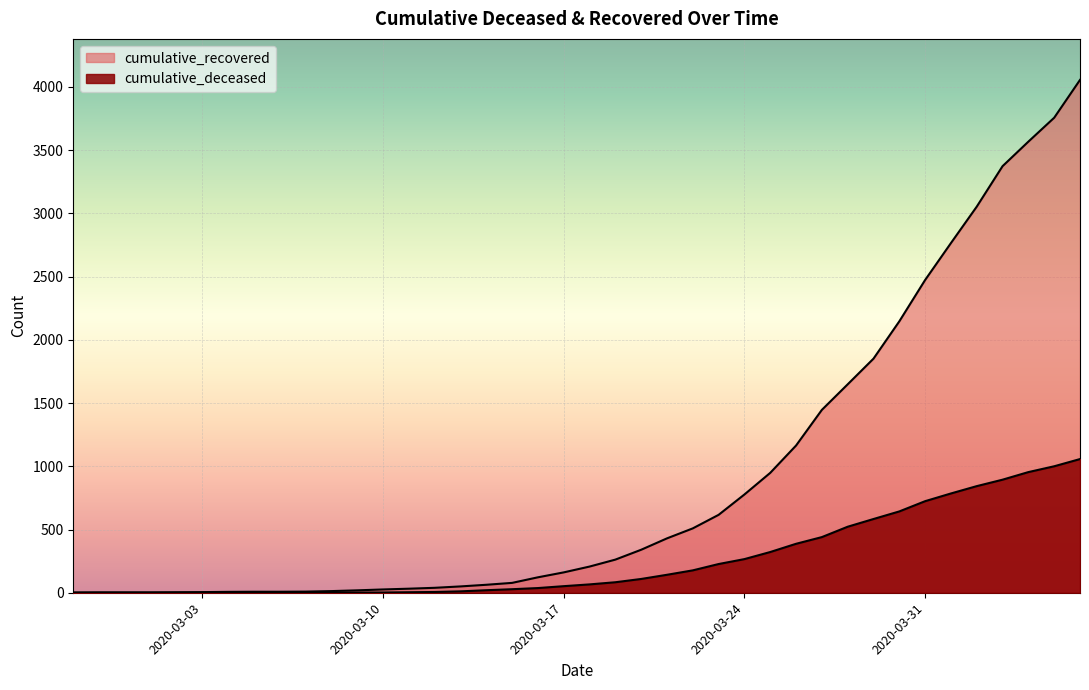

True or false: cumulative_deceased and cumulative_recovered intersect in this chart.

False